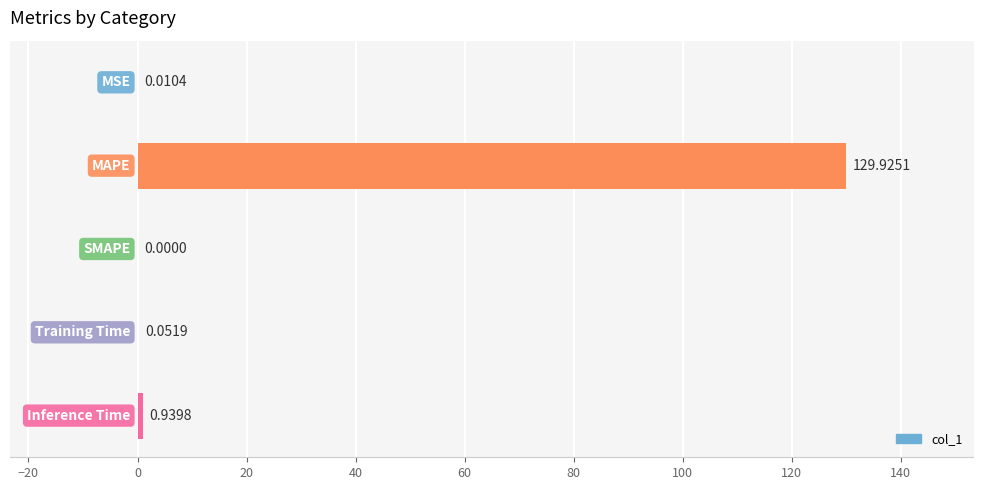

What is the sum of all values?

130.9